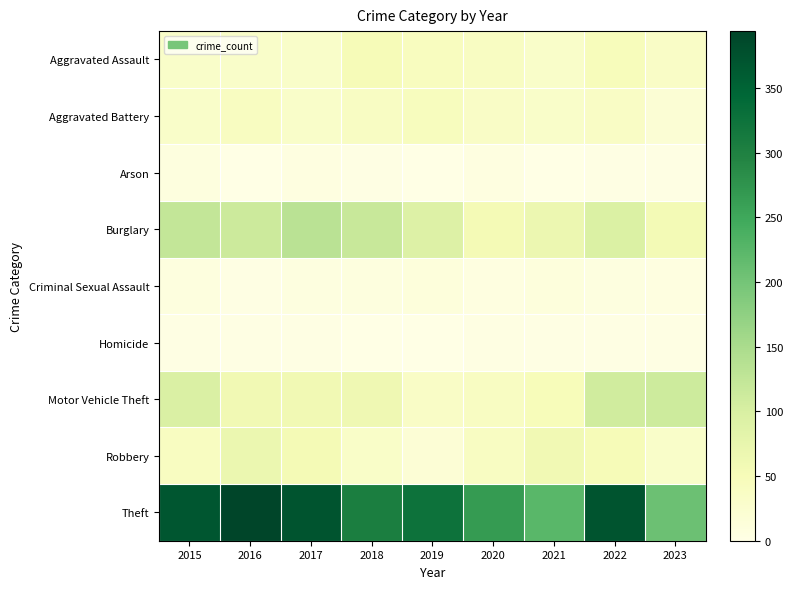

What is the spread (max minus min) of values at 2016?

393